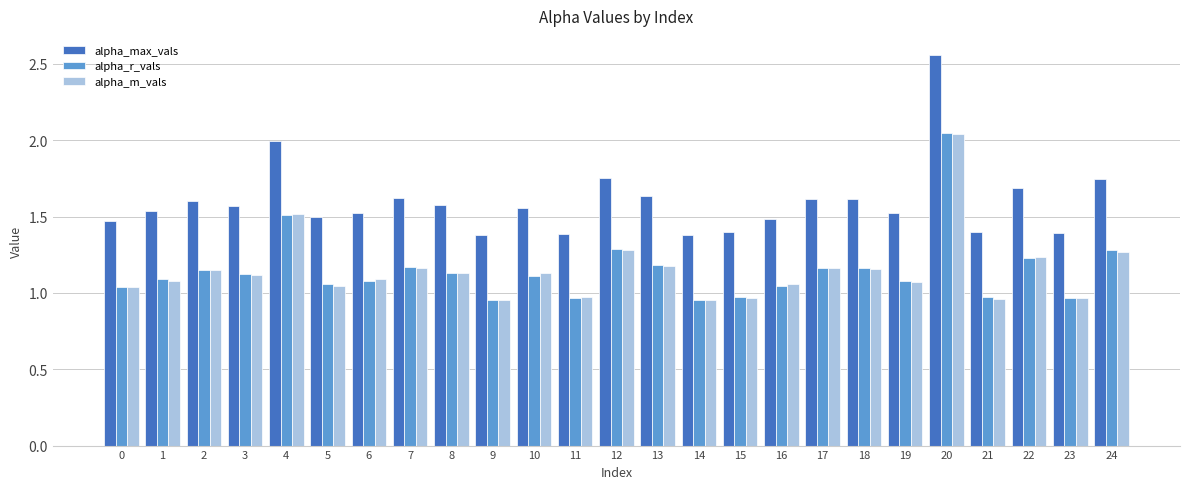

Which category has the highest value in the alpha_max_vals series?

20